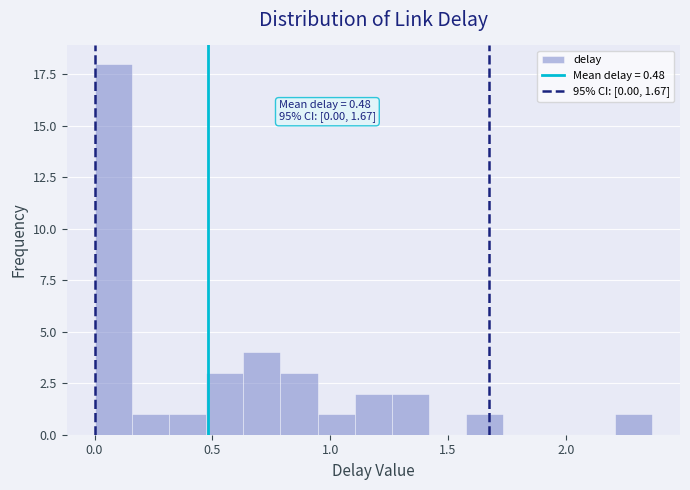

Read against the x-axis, roughly where is the centre of the tallest bar?

0.10